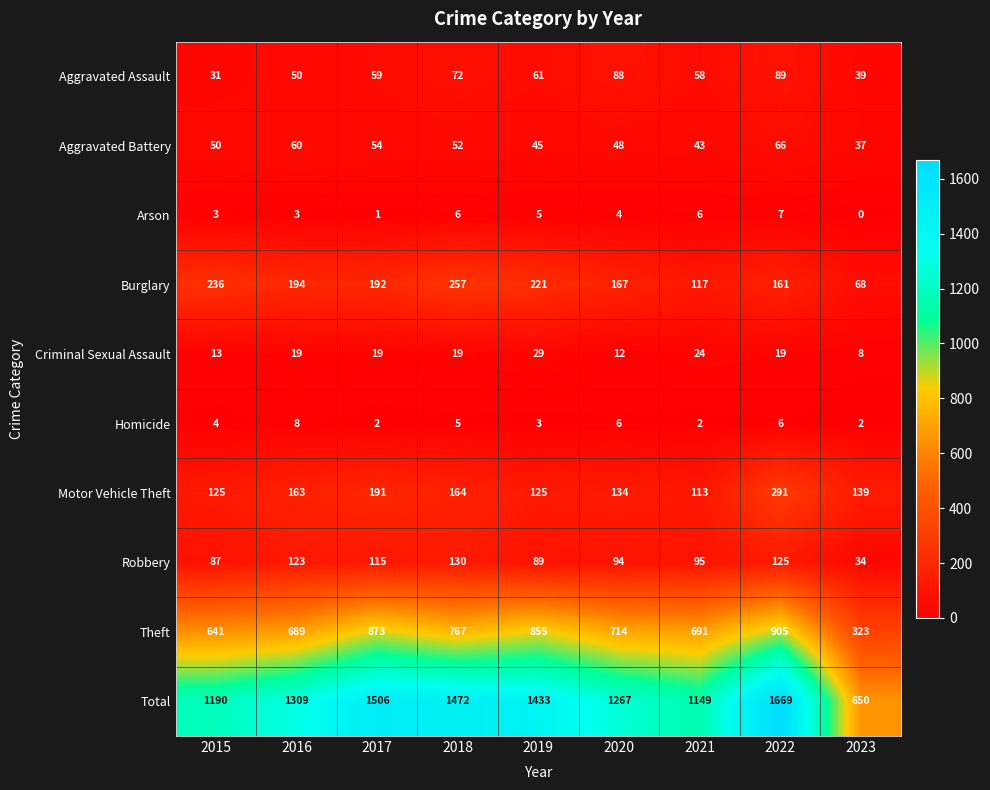

The Arson series shows 3 at 2016. True or false?

True